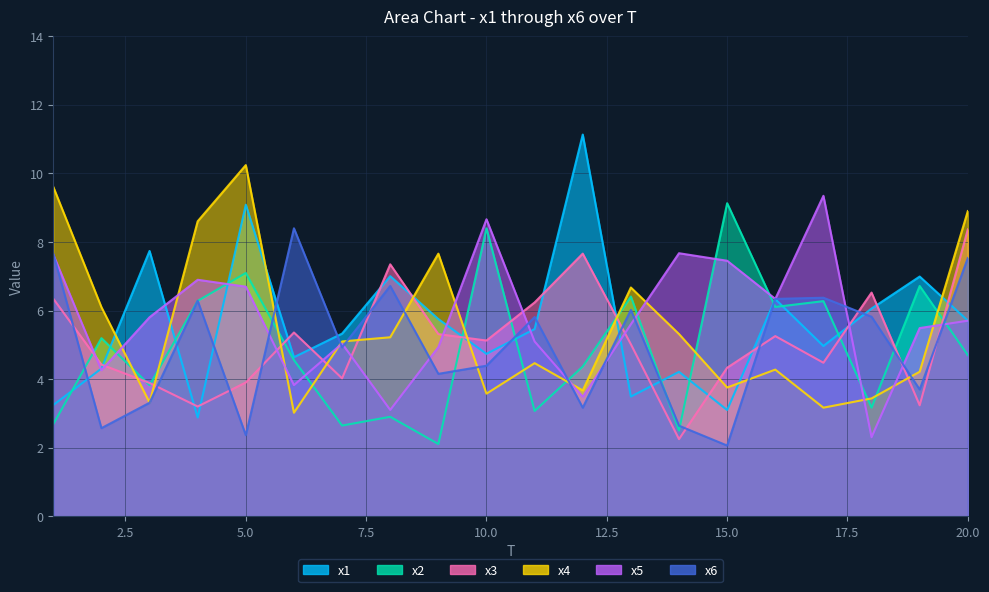

Where is the first local maximum for x3?

6